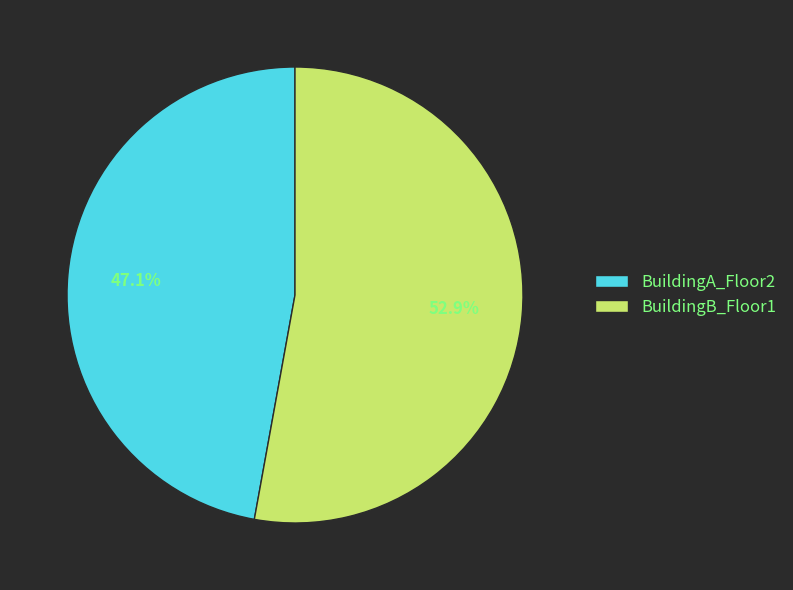

What is the total percentage of BuildingB_Floor1 and BuildingA_Floor2?

100.0%